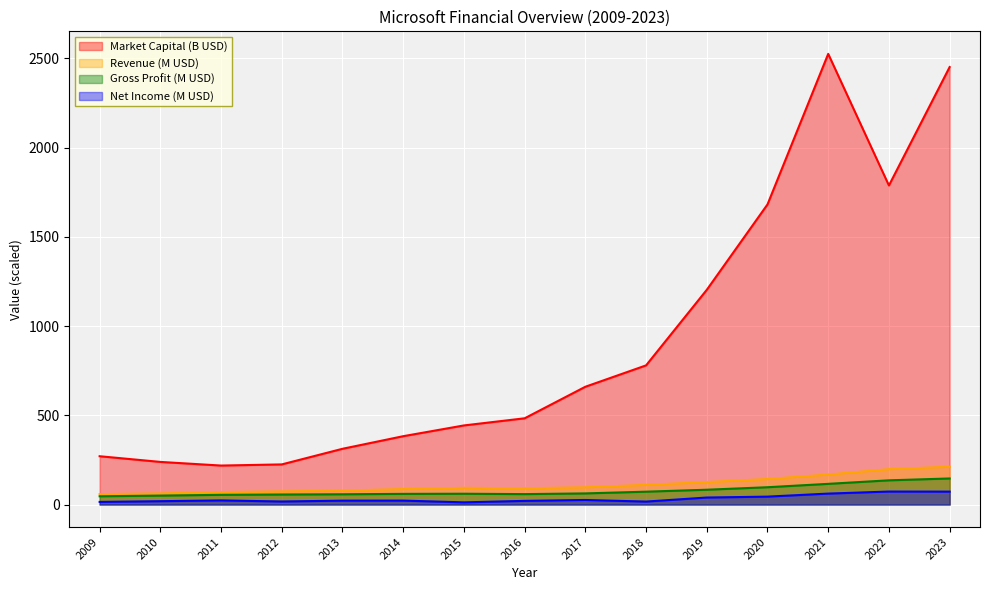

True or false: Net Income (M USD) and Market Capital (B USD) intersect in this chart.

False